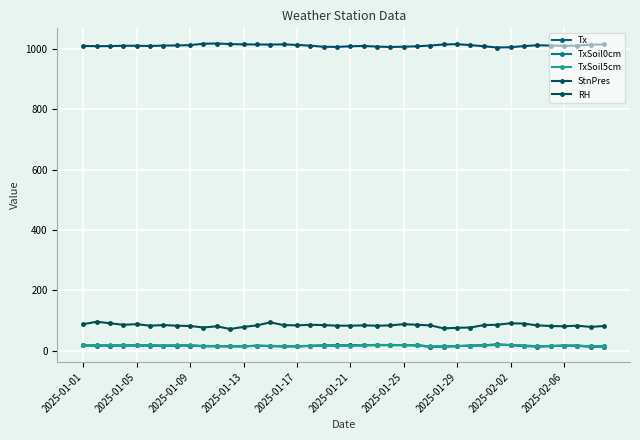

Is this an area chart (filled region under the line)?

No